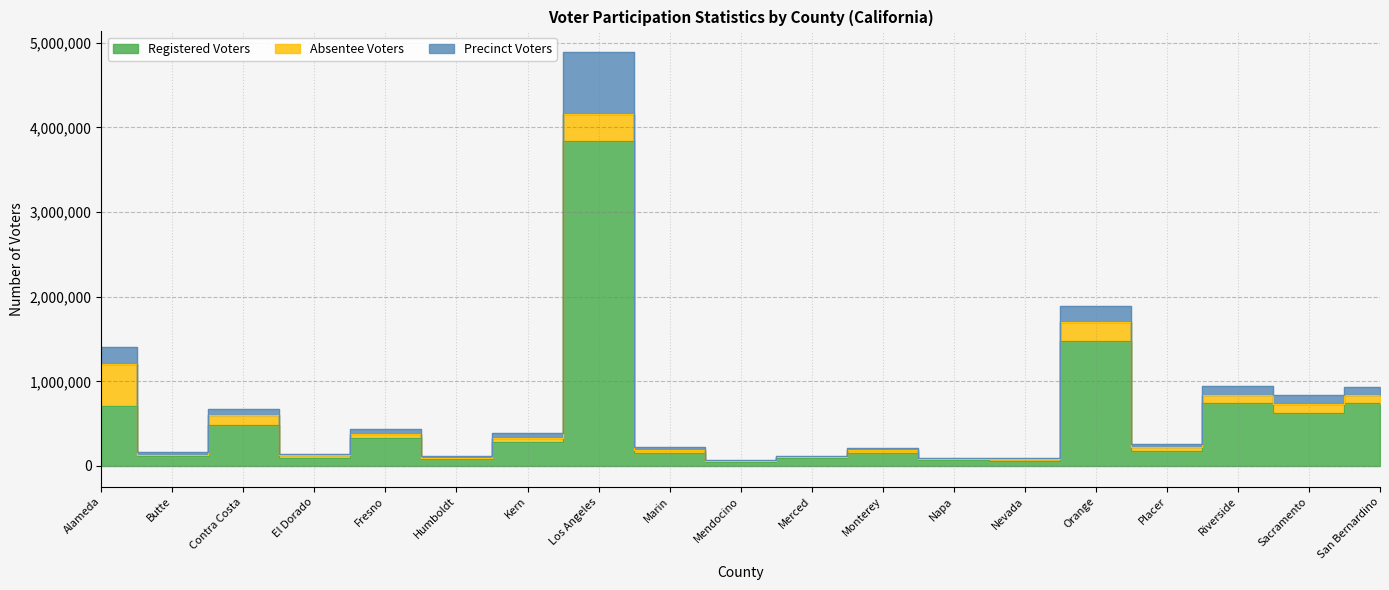

How many interior local peaks does the Registered Voters series have?

6